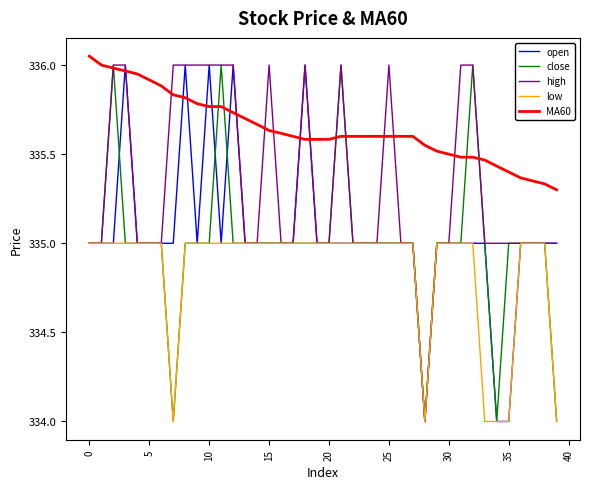

What is the minimum value shown in the chart?

334.0